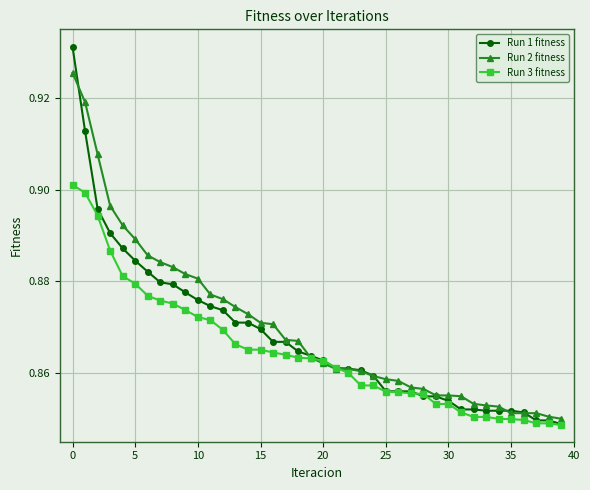

How many Run 2 fitness values are between 0 and 1?

40